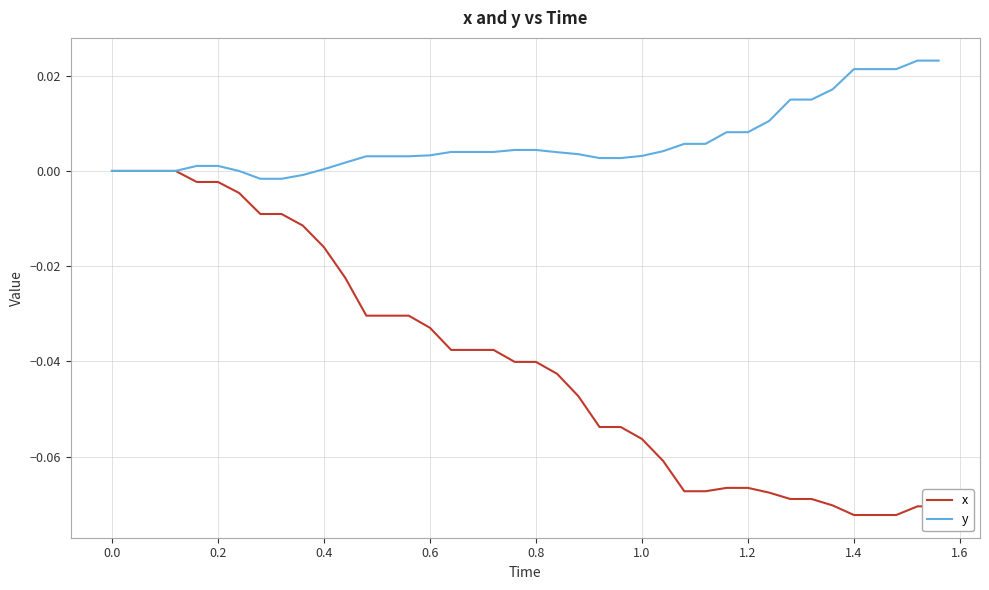

Which series has the largest total across all categories?

y